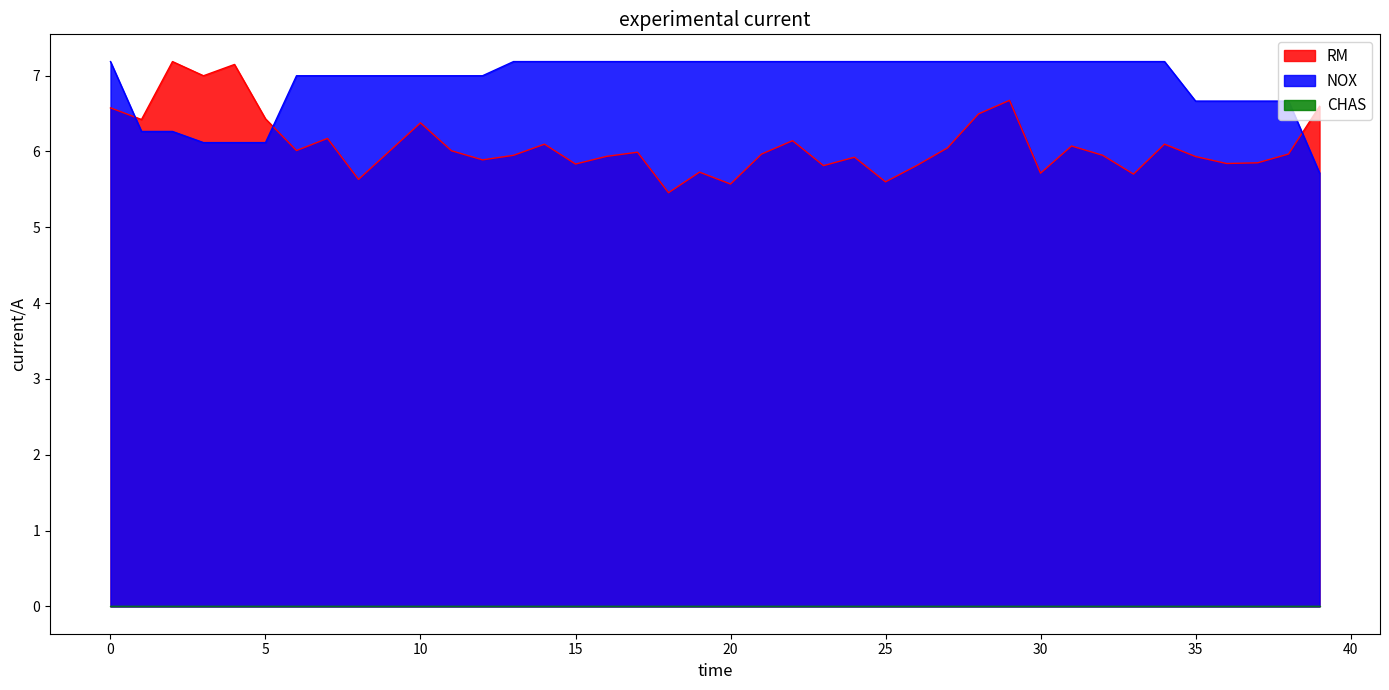

What is the minimum value shown in the chart?

0.0